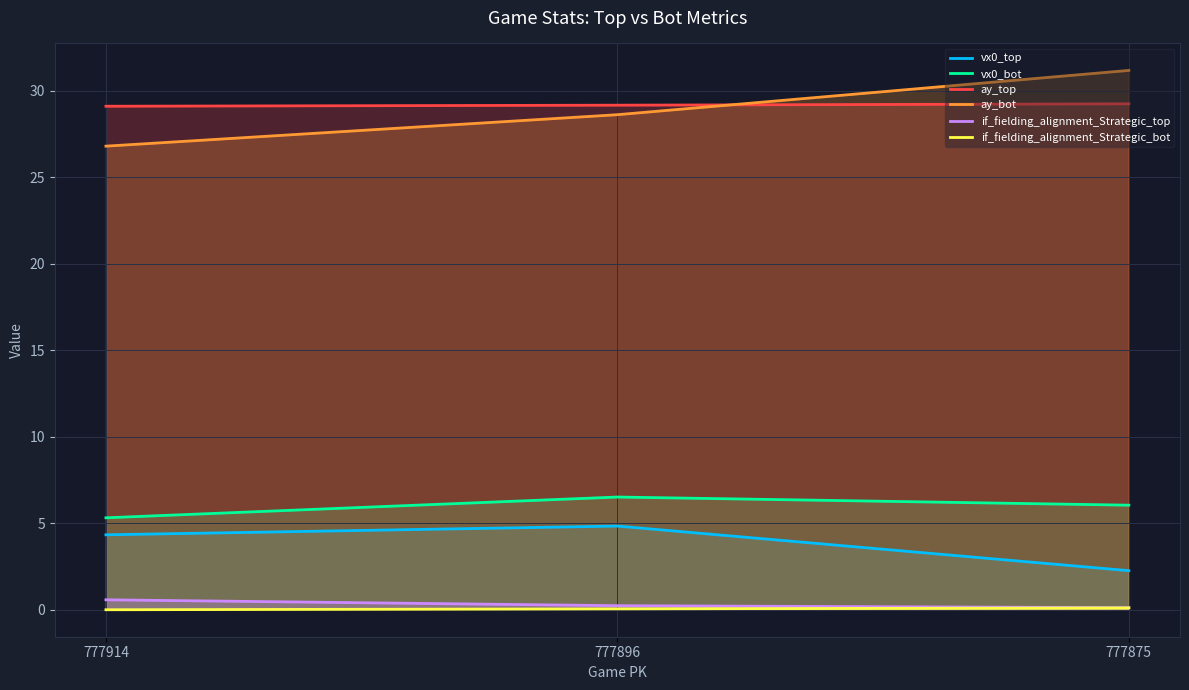

What is the highest value of the vx0_bot series?

6.5